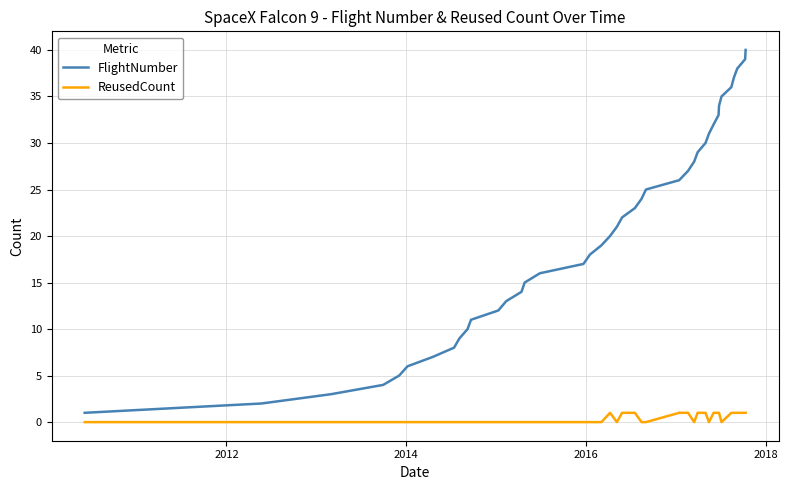

True or false: ReusedCount and FlightNumber cross at least once.

False